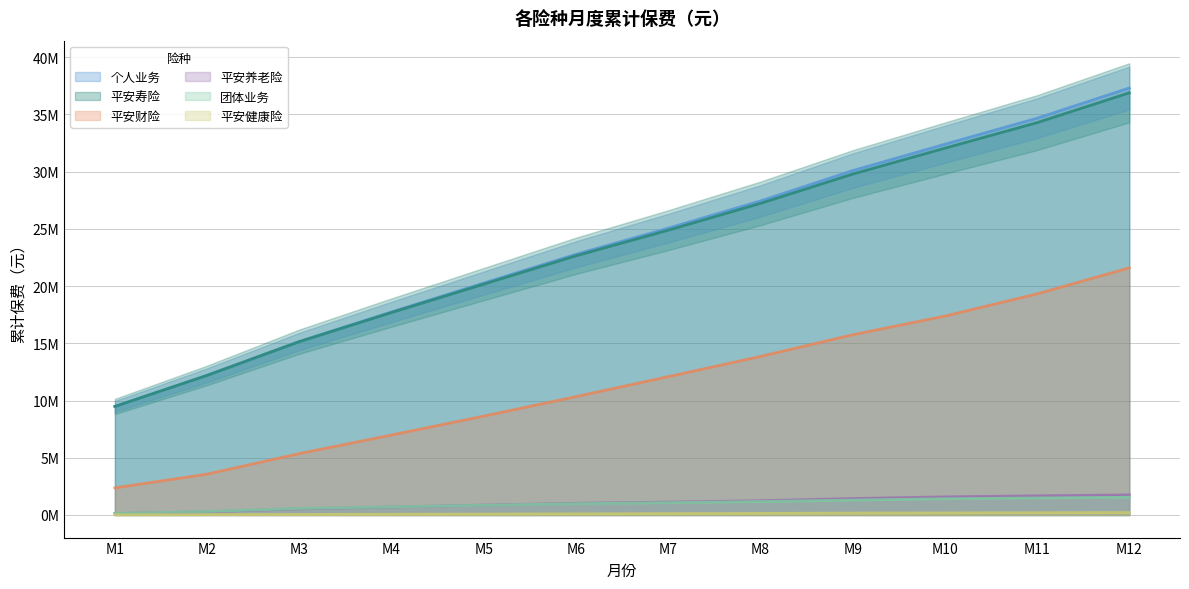

True or false: 团体业务 and 平安健康险 intersect in this chart.

False